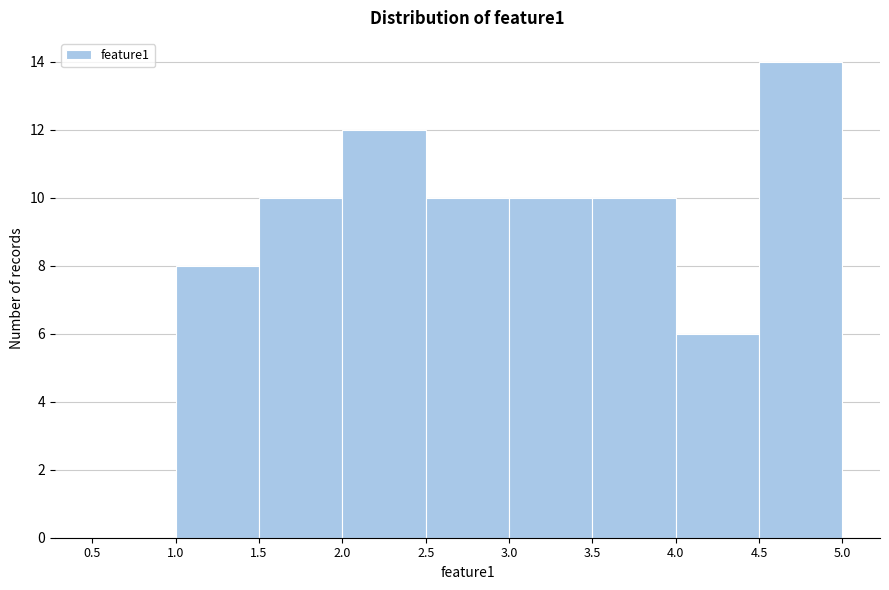

Which range on the x-axis has the tallest bar?

4.5 to 5.0